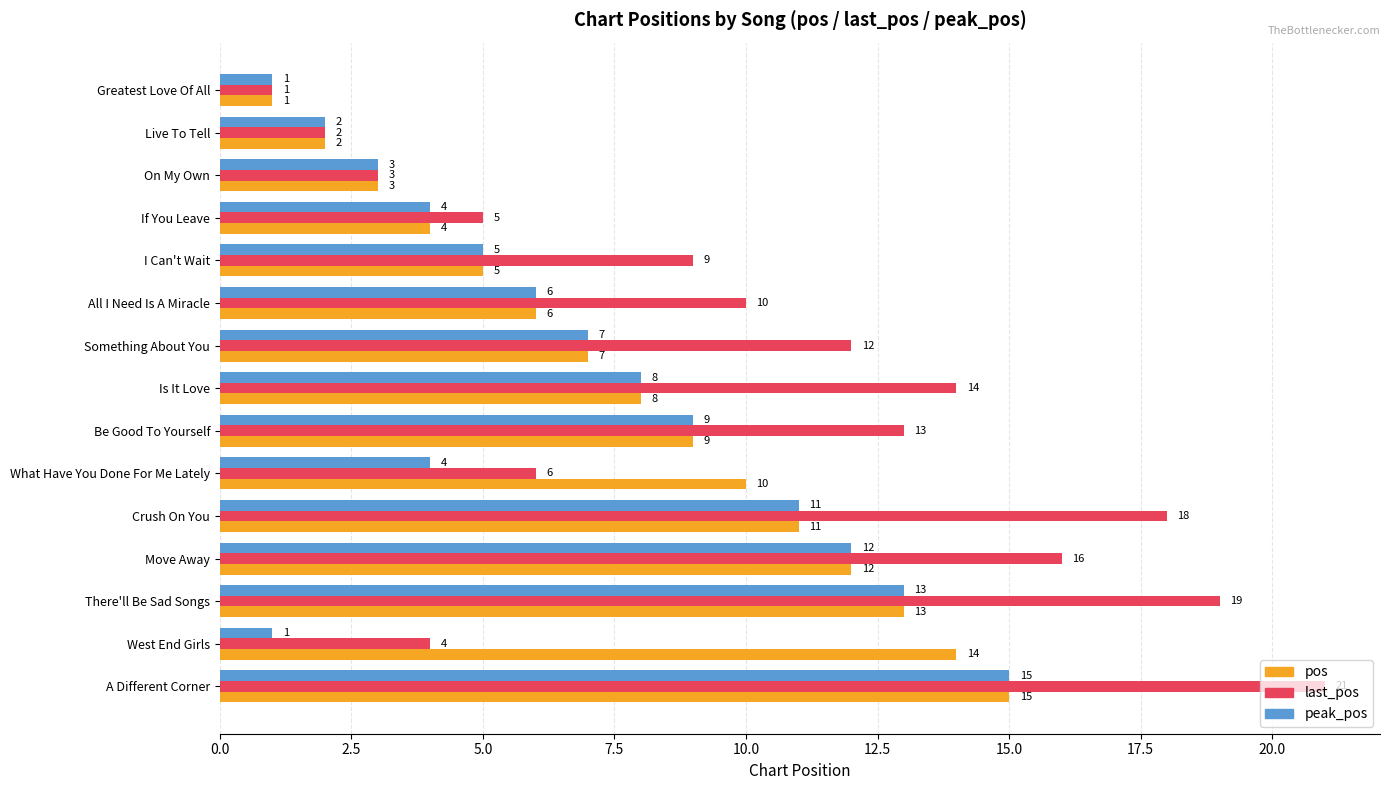

How many values in the last_pos series are below 10?

7